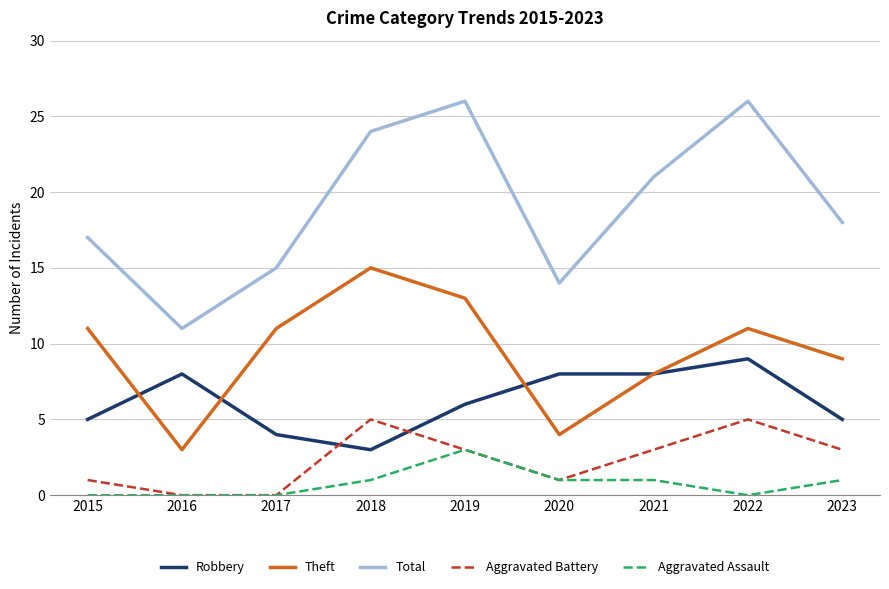

List the series in order of their peak value, highest first.

Total, Theft, Robbery, Aggravated Battery, Aggravated Assault